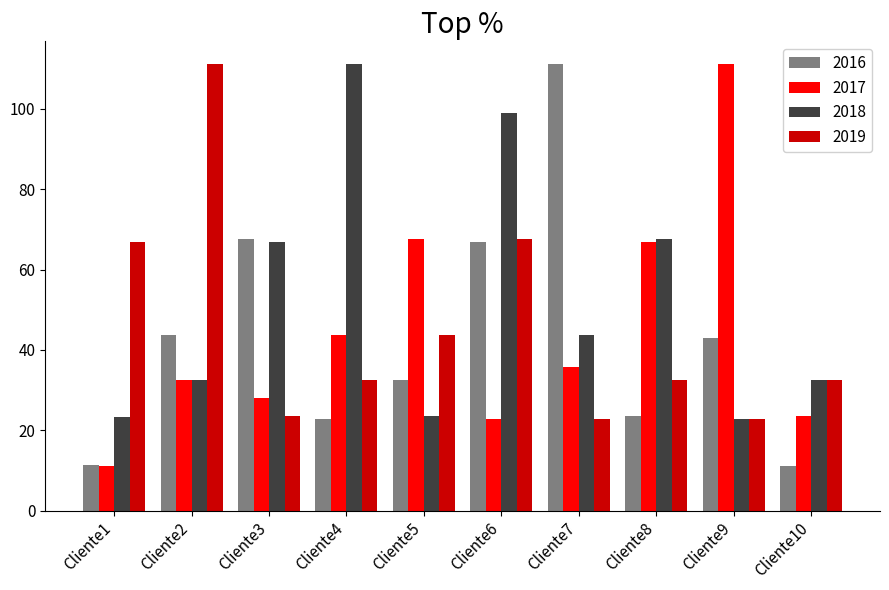

What is the average value of the 2016 series?

43.4